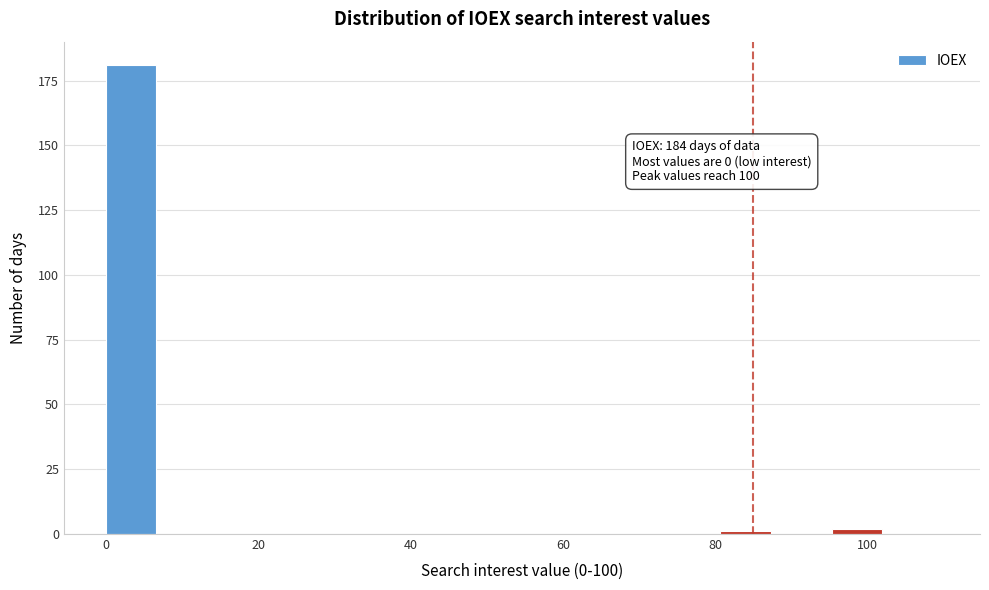

Around what value on the x-axis is the tallest bar? Give the approximate position of its centre, as read against the axis.

4